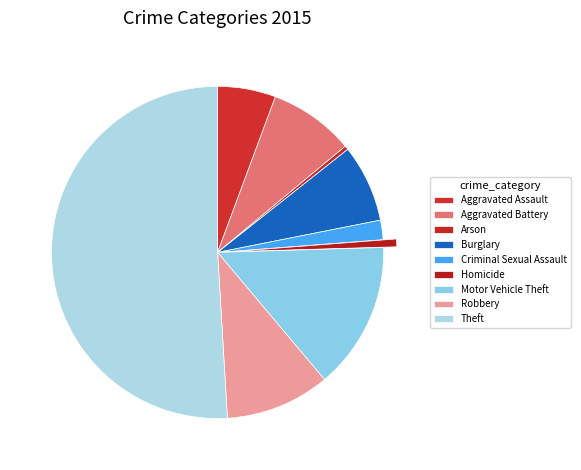

What is the smallest slice in the pie chart?

Arson